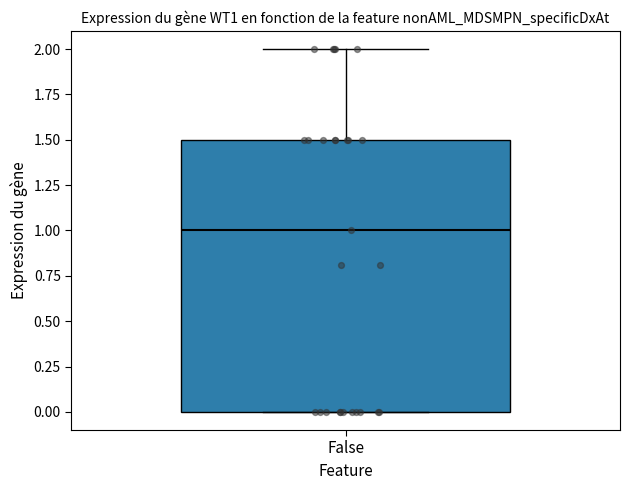

Read this box plot against the y-axis: the position of the median line, the range covered by the box, and the ends of both whiskers. The values are not printed on the chart, so give them approximately, as read against the axis.

median 1.0, box 0.0 to 1.5, whiskers 0.0 to 2.0